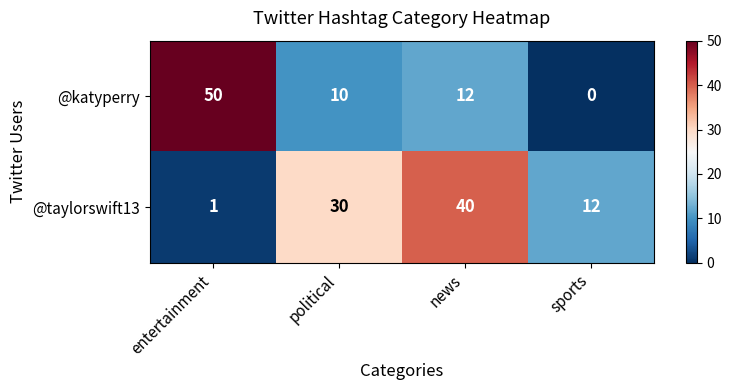

Reading left to right, extract all data points from this chart.

@katyperry: 50	10	12	0
@taylorswift13: 1	30	40	12